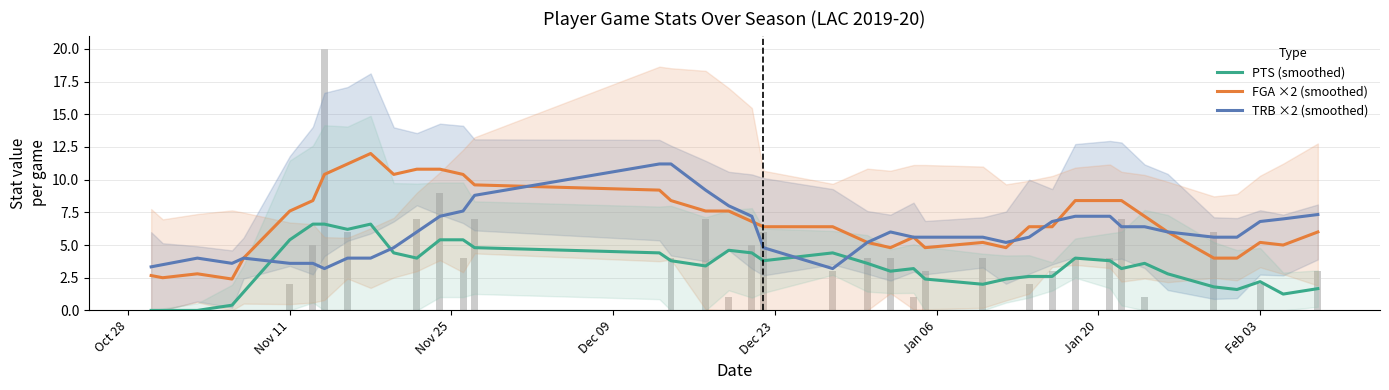

What is the average value of the FGA ×2 (smoothed) series?

6.9